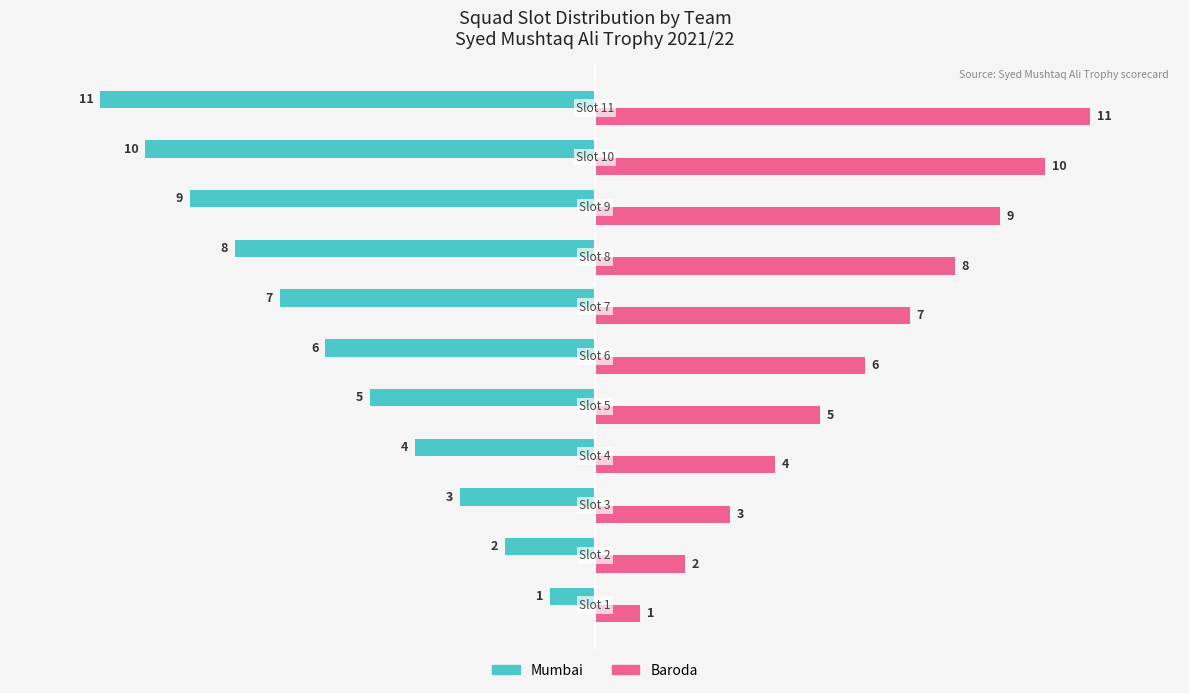

What is the difference between the maximum and minimum values in the Baroda series?

10